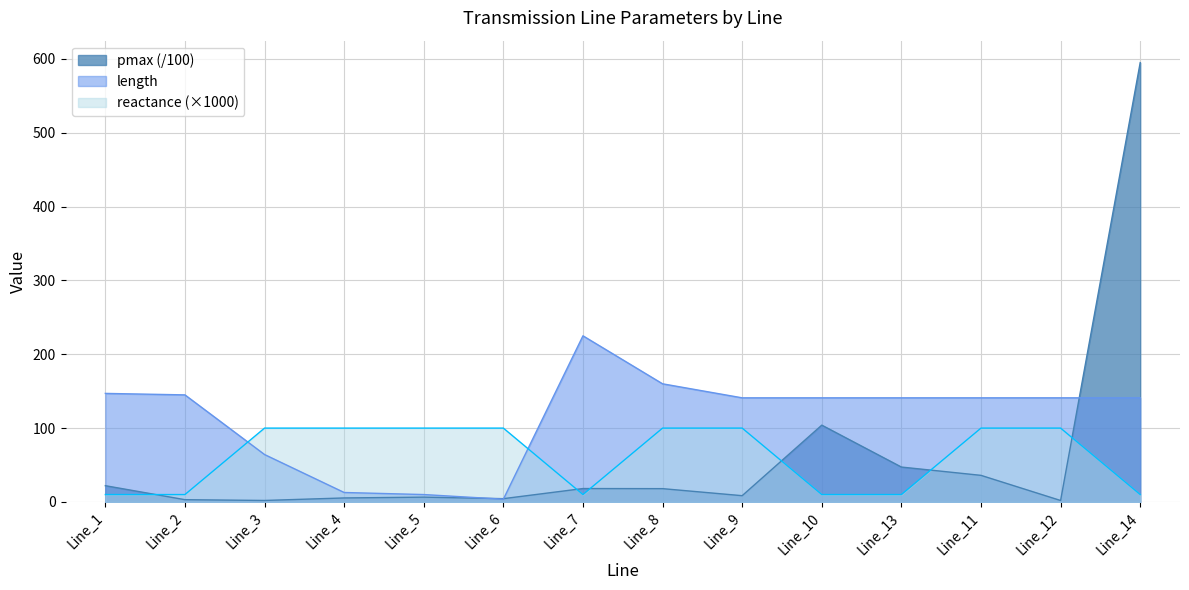

What is the difference between the highest and lowest values at Line_1?

137.0